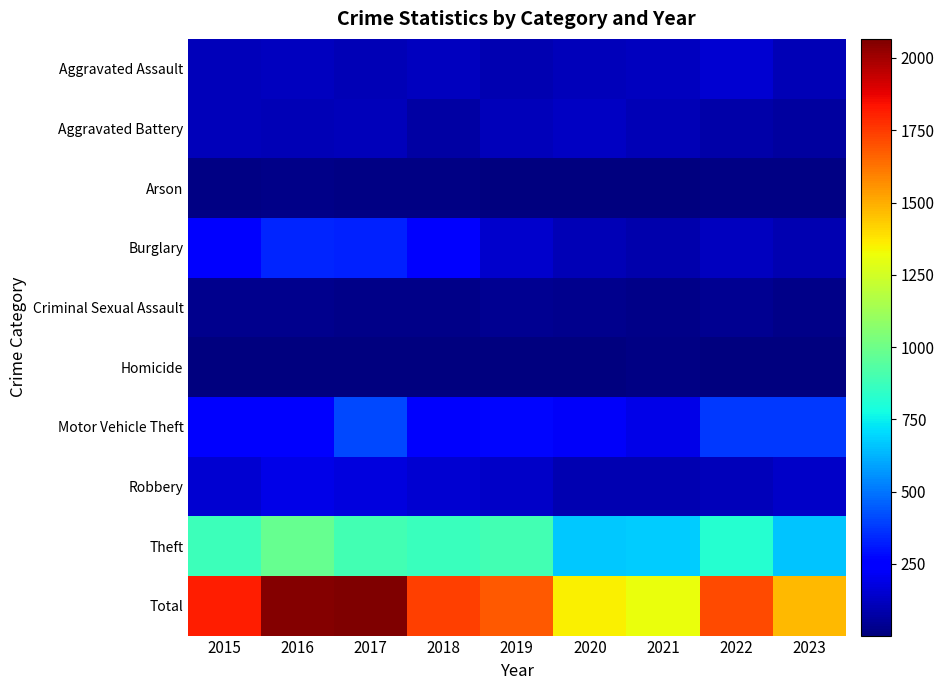

Reading left to right, what are all the values shown in this chart?

Aggravated Assault: 2015=110	2016=118	2017=105	2018=115	2019=92	2020=113	2021=115	2022=154	2023=99
Aggravated Battery: 2015=108	2016=102	2017=108	2018=67	2019=108	2020=125	2021=100	2022=81	2023=66
Arson: 2015=13	2016=20	2017=14	2018=12	2019=5	2020=4	2021=6	2022=11	2023=12
Burglary: 2015=254	2016=333	2017=329	2018=257	2019=143	2020=100	2021=90	2022=116	2023=94
Criminal Sexual Assault: 2015=28	2016=30	2017=21	2018=21	2019=35	2020=28	2021=26	2022=37	2023=21
Homicide: 2015=9	2016=7	2017=8	2018=10	2019=5	2020=2	2021=13	2022=9	2023=6
Motor Vehicle Theft: 2015=261	2016=265	2017=411	2018=231	2019=273	2020=221	2021=193	2022=373	2023=380
Robbery: 2015=154	2016=194	2017=178	2018=155	2019=135	2020=97	2021=91	2022=111	2023=135
Theft: 2015=874	2016=984	2017=892	2018=868	2019=891	2020=666	2021=678	2022=820	2023=663
Total: 2015=1811	2016=2053	2017=2066	2018=1736	2019=1687	2020=1356	2021=1312	2022=1712	2023=1476